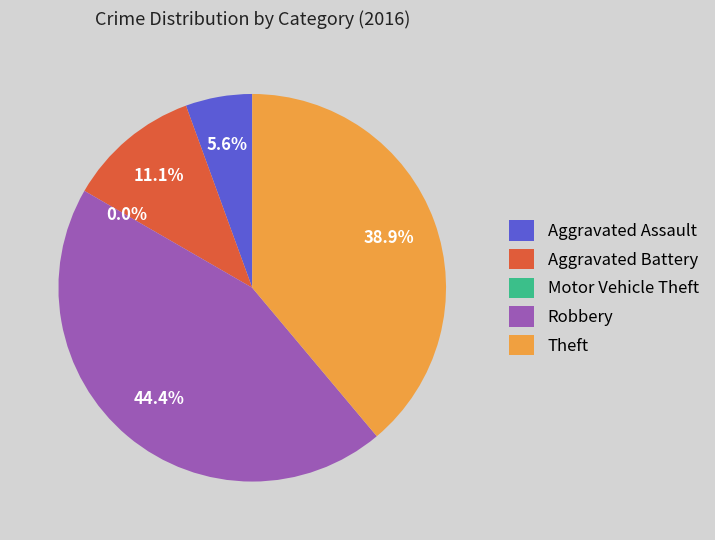

Is it true that Robbery is 44% of the pie?

True